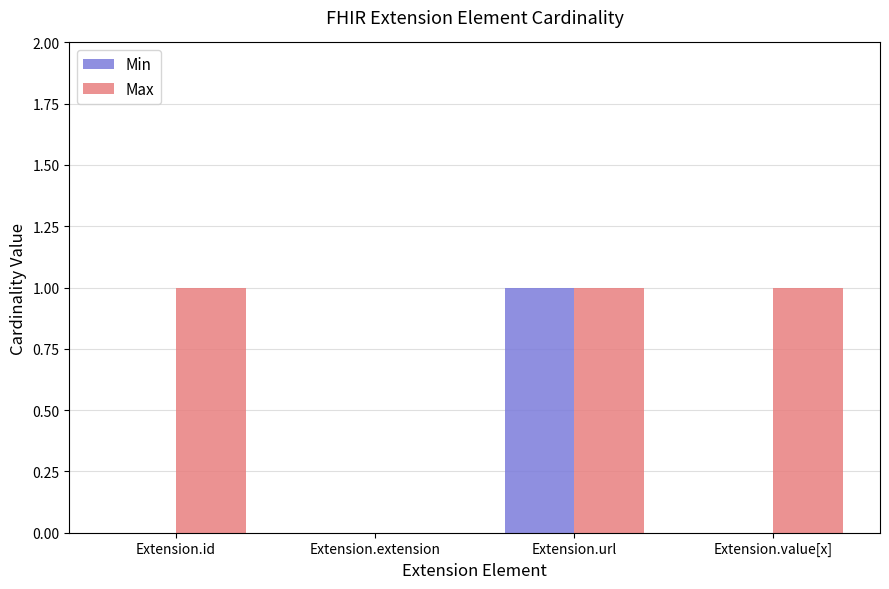

The value of Min at Extension.extension is 0. True or false?

True